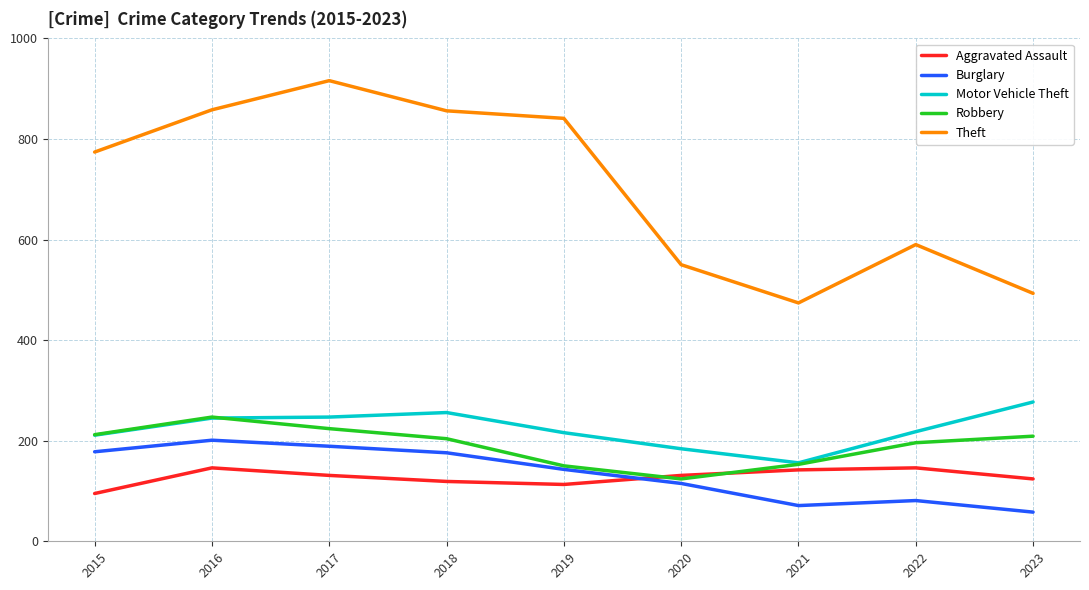

True or false: Burglary has a value of 143 at 2019.

True